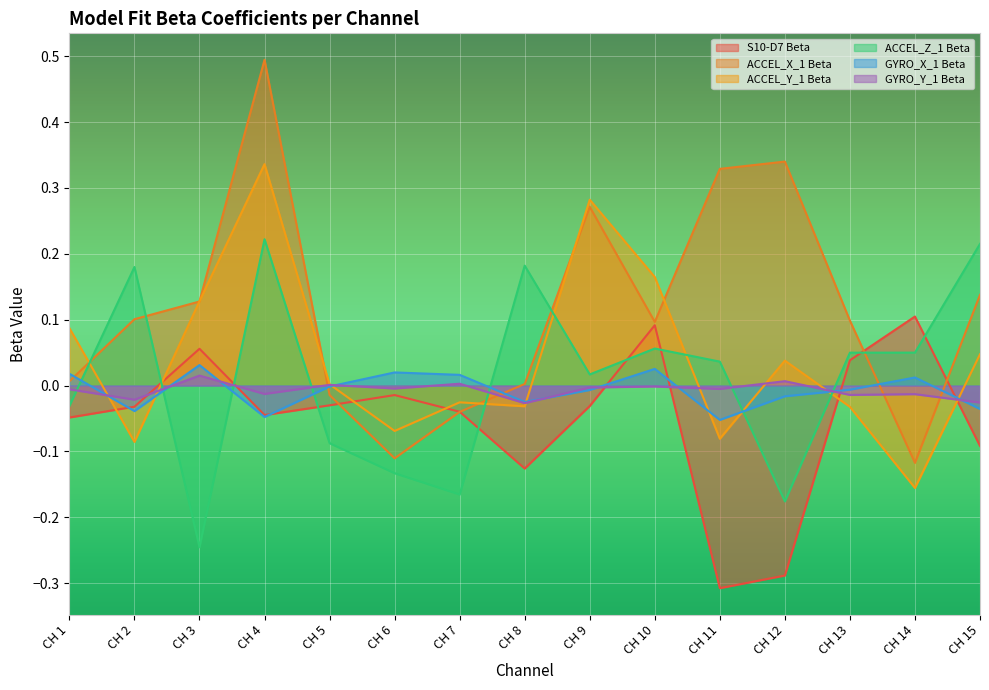

What is the highest value of the ACCEL_Z_1 Beta series?

0.2